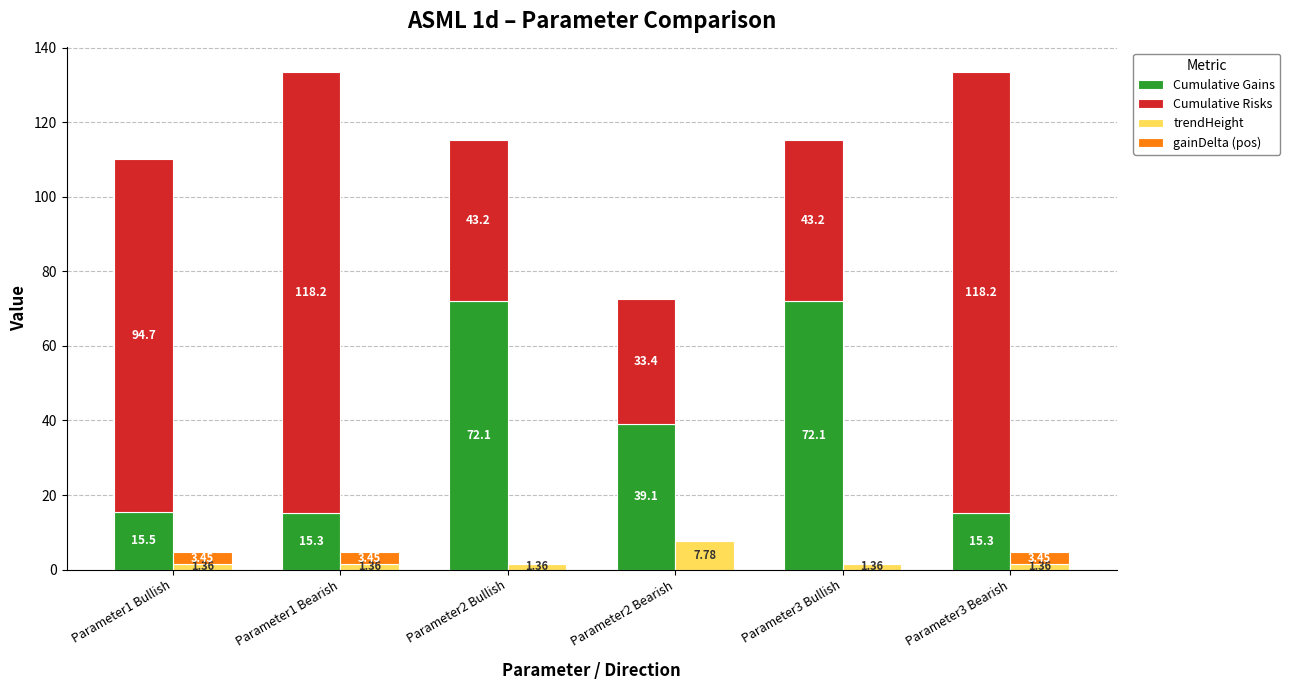

Which category has the lowest value across all series?

Parameter2 Bullish